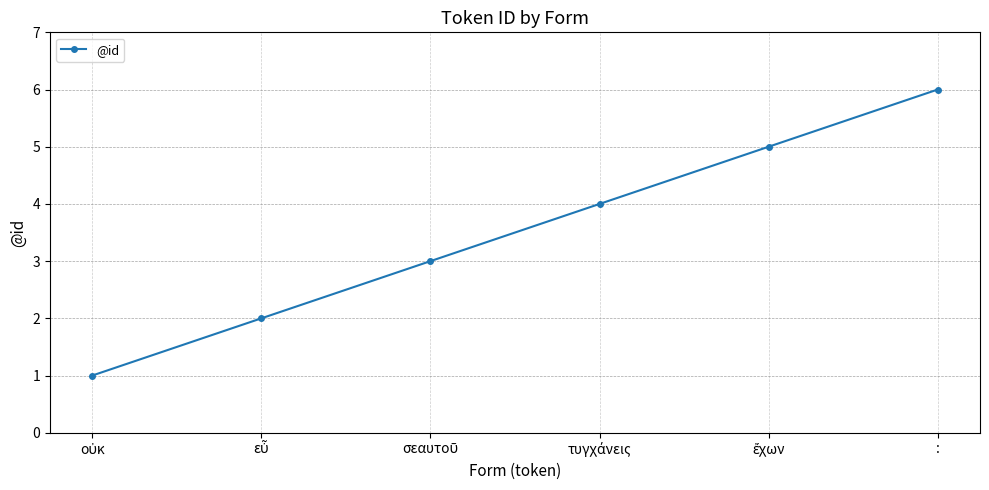

Which label corresponds to the largest value in the chart?

: